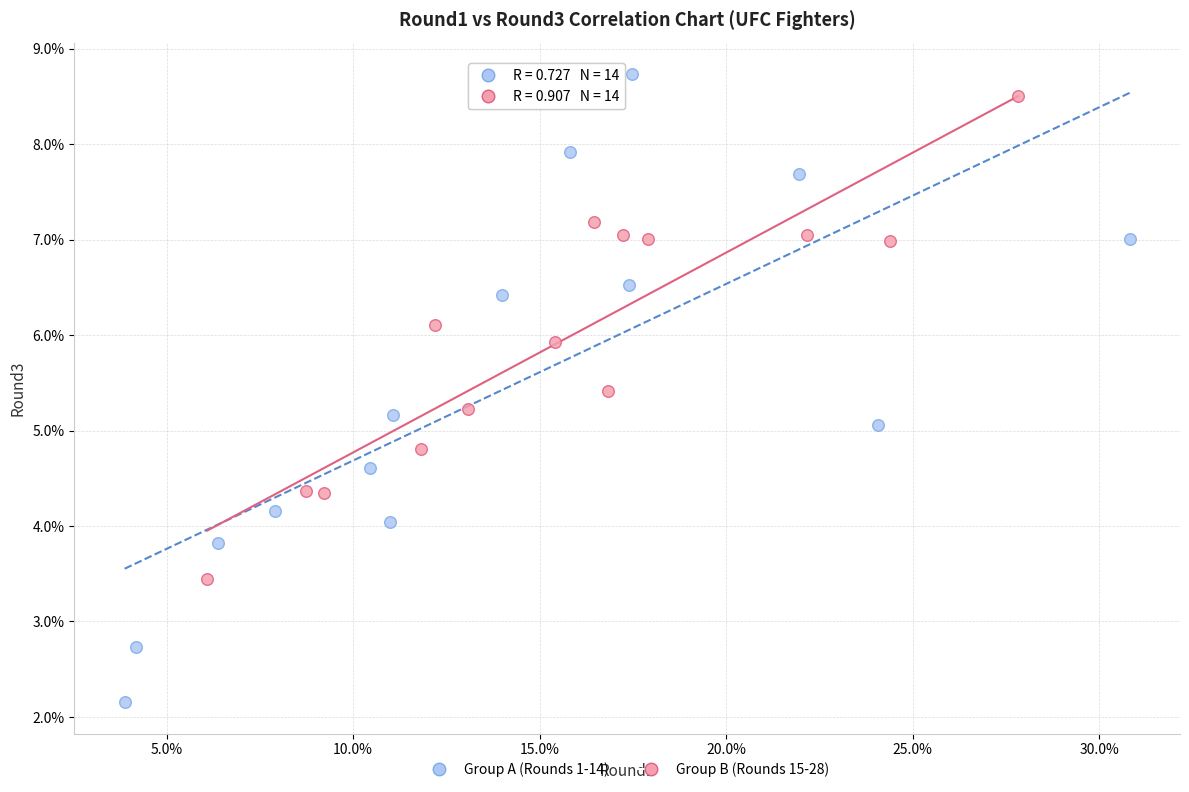

What are all the series names shown in the legend?

Group A (Rounds 1-14), Group B (Rounds 15-28)